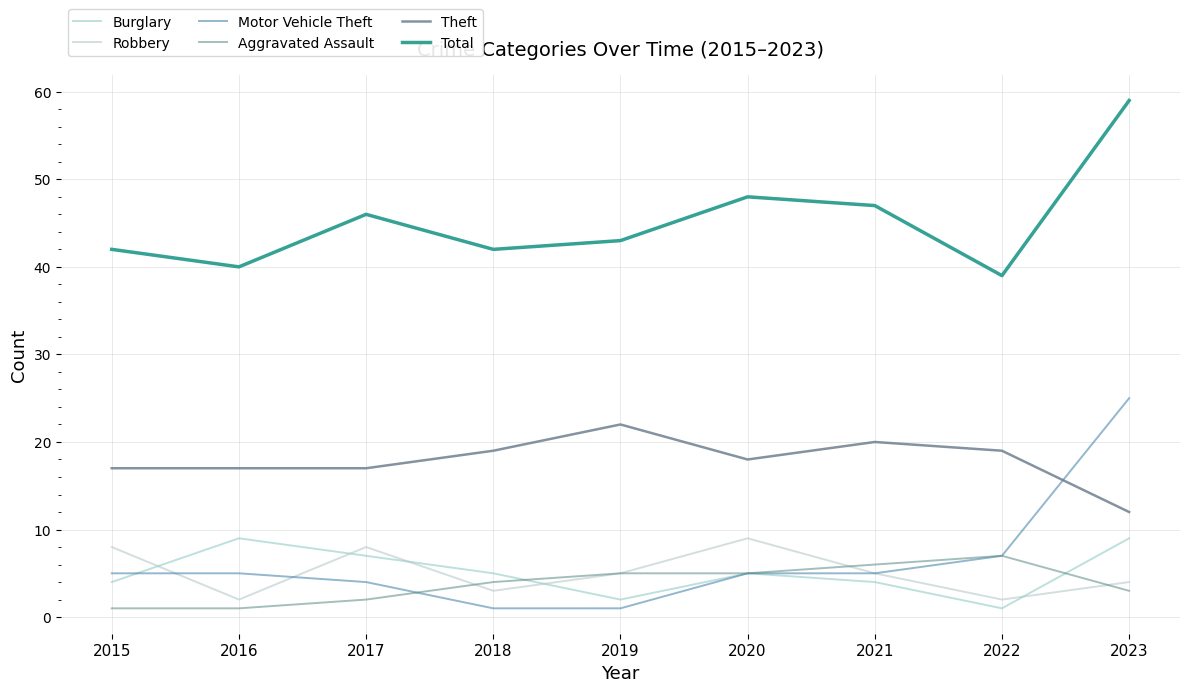

Reading right to left, list all the values displayed in this chart.

Burglary: 2023=9	2022=1	2021=4	2020=5	2019=2	2018=5	2017=7	2016=9	2015=4
Robbery: 2023=4	2022=2	2021=5	2020=9	2019=5	2018=3	2017=8	2016=2	2015=8
Motor Vehicle Theft: 2023=25	2022=7	2021=5	2020=5	2019=1	2018=1	2017=4	2016=5	2015=5
Aggravated Assault: 2023=3	2022=7	2021=6	2020=5	2019=5	2018=4	2017=2	2016=1	2015=1
Theft: 2023=12	2022=19	2021=20	2020=18	2019=22	2018=19	2017=17	2016=17	2015=17
Total: 2023=59	2022=39	2021=47	2020=48	2019=43	2018=42	2017=46	2016=40	2015=42